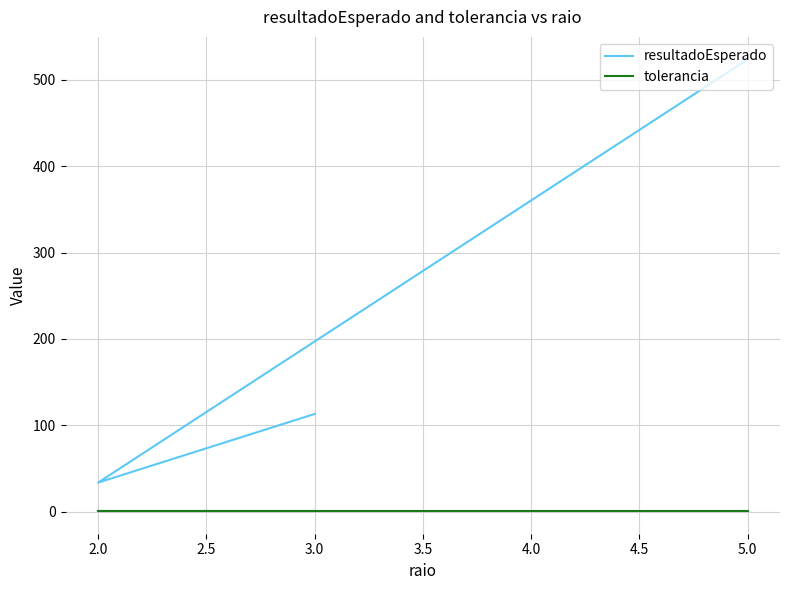

What is the spread (max minus min) of values at 2.0?

33.0